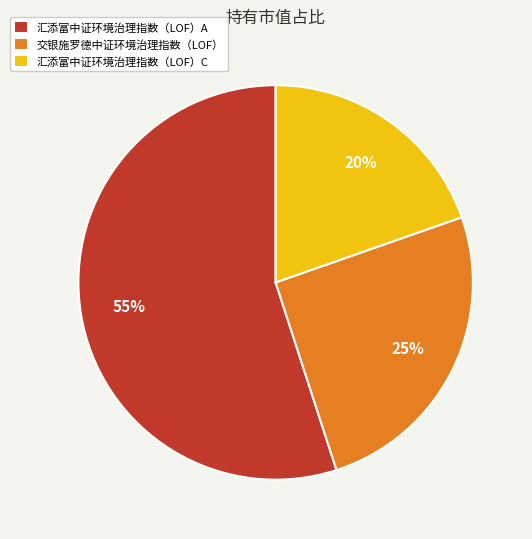

Count the number of slices in the pie.

3